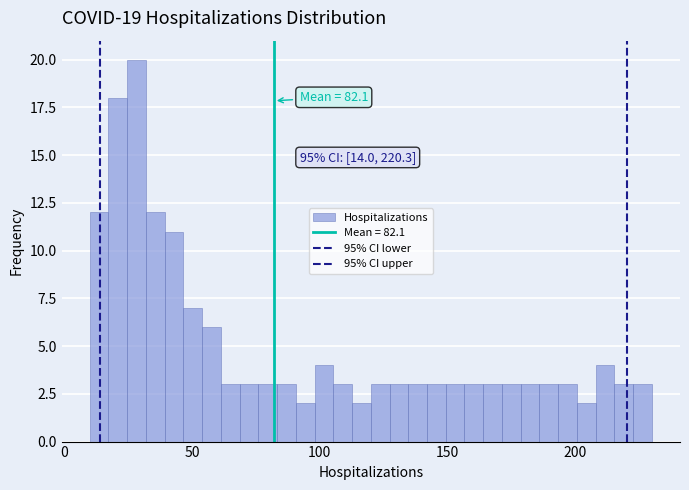

Around what value on the x-axis is the tallest bar? Give the approximate position of its centre, as read against the axis.

30